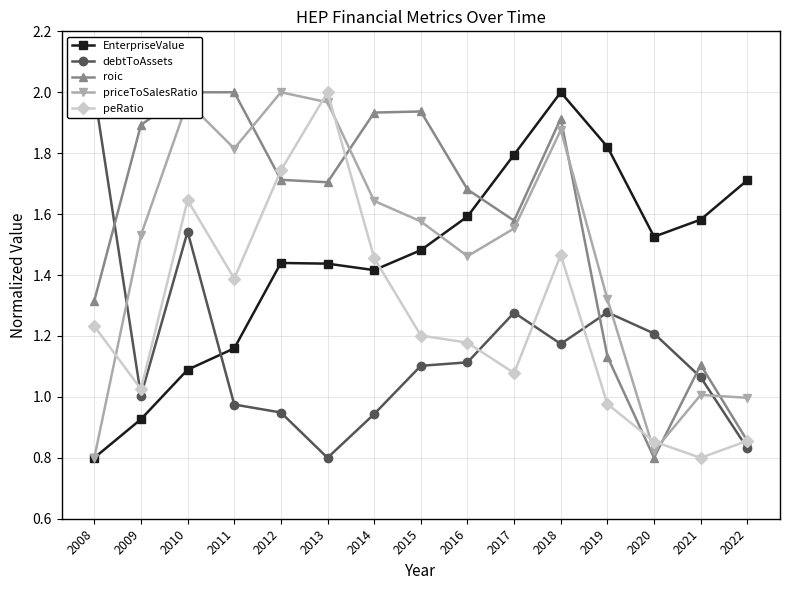

At how many categories does at least one series exceed 1?

15